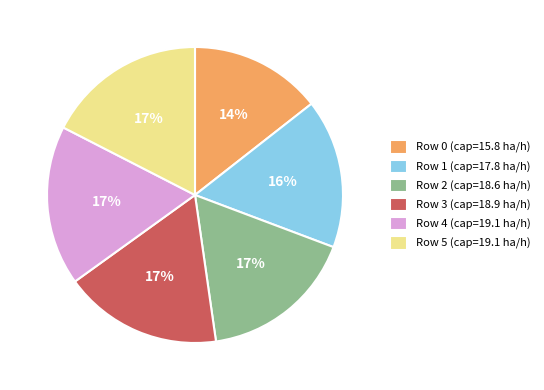

To the nearest percent, what is the combined percentage of Row 3 (cap=18.9 ha/h) and Row 5 (cap=19.1 ha/h)?

35%